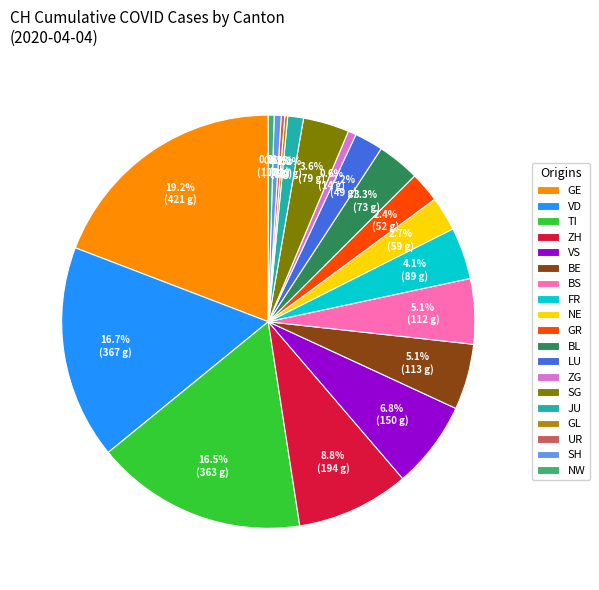

Is LU the majority of the pie?

No